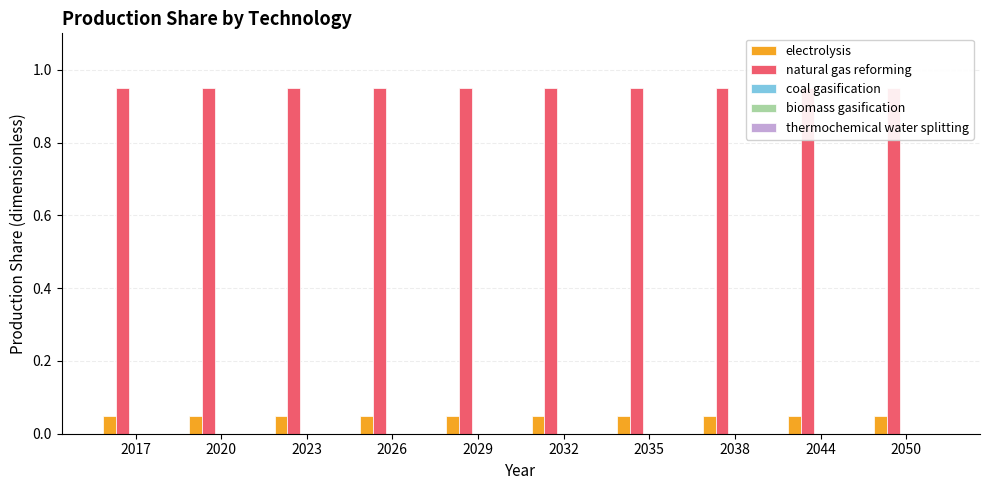

Which category has the highest value in the biomass gasification series?

2017